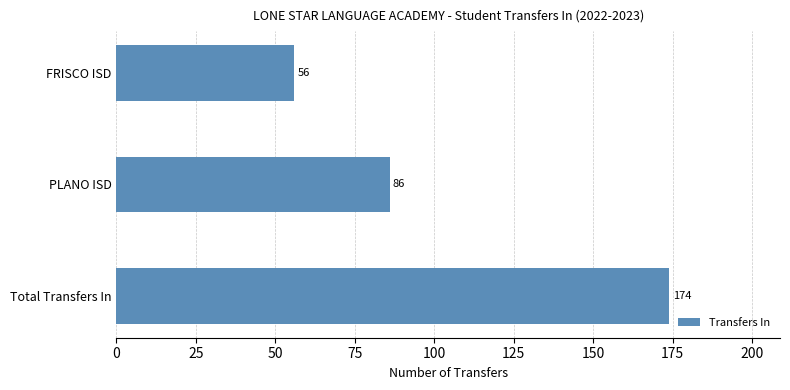

What is the ratio of the value at FRISCO ISD to the value at PLANO ISD?

0.7